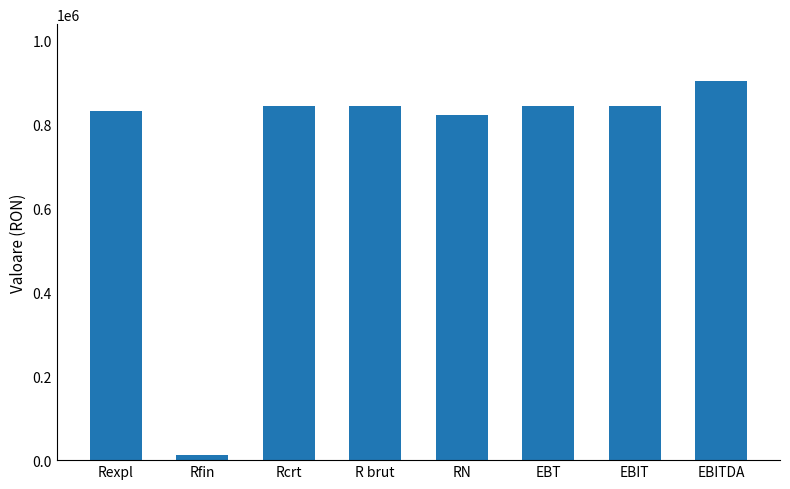

What is the value of the 3rd bar from the left?

844016